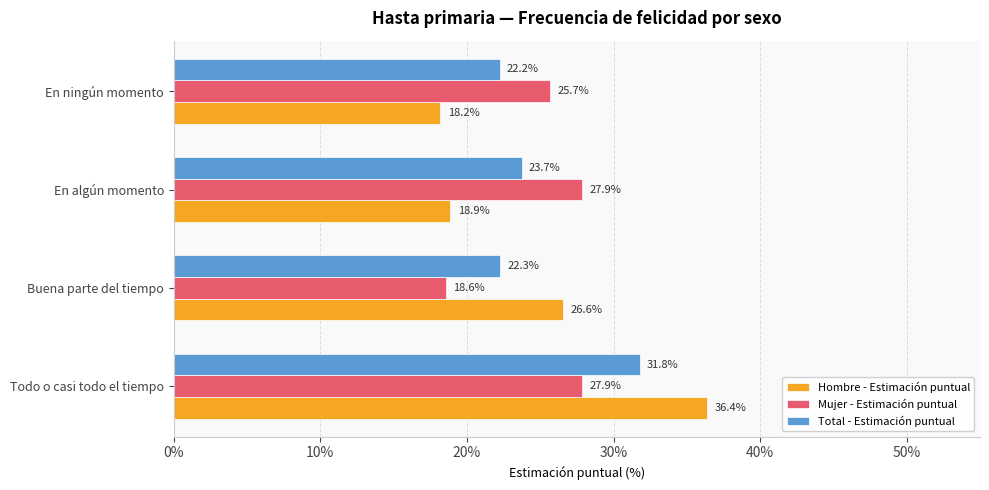

Which category has the highest value across all series?

Todo o casi todo el tiempo